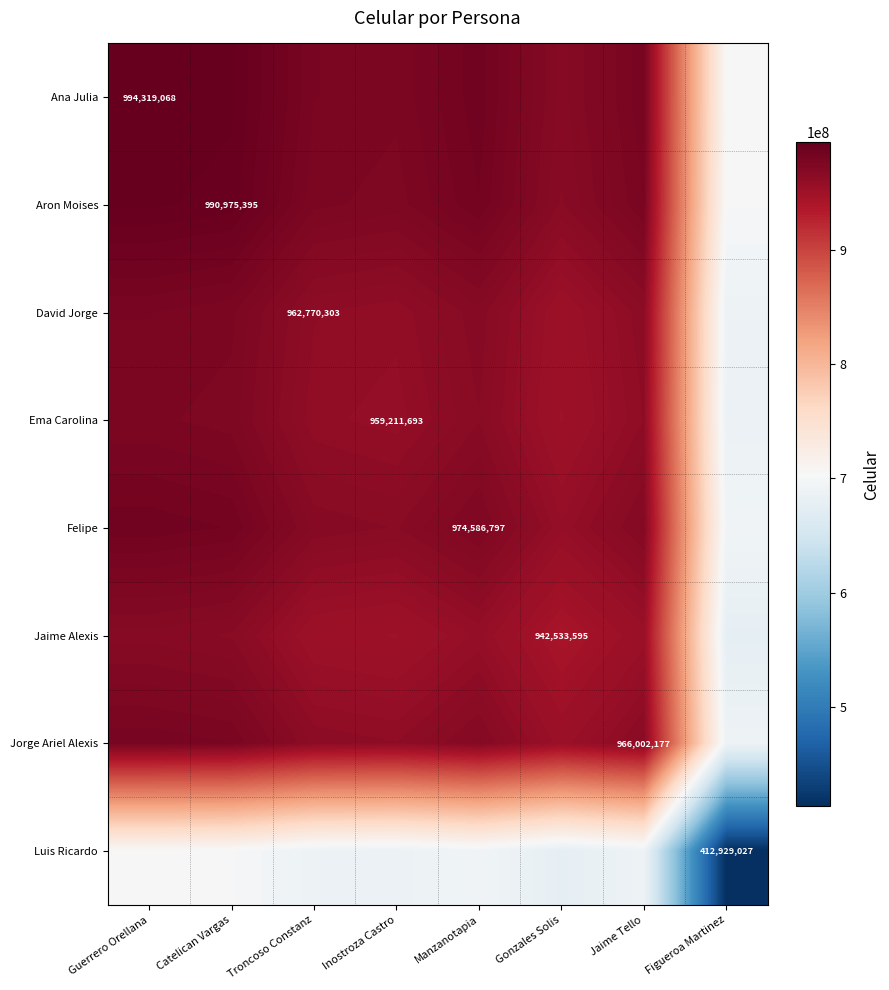

Is it true that Luis Ricardo equals 693757912.0 at Manzanotapia?

True